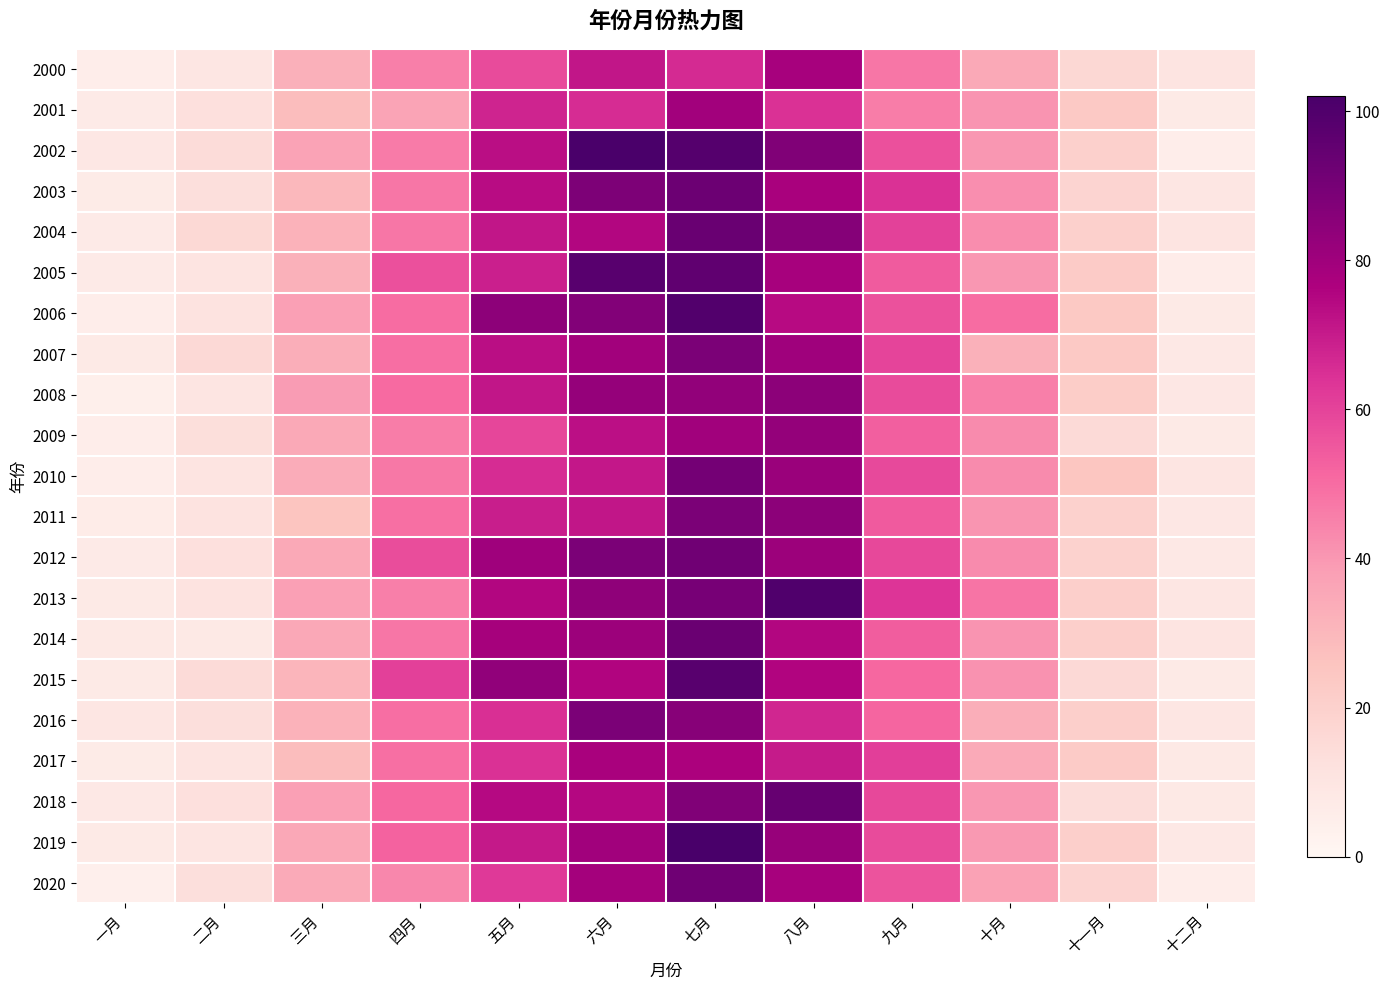

Reading left to right, extract all data points from this chart.

2000: 一月=5.4	二月=9.3	三月=32.6	四月=45.6	五月=57.9	六月=71.2	七月=65.9	八月=77.9	九月=47.9	十月=35.0	十一月=16.6	十二月=10.6
2001: 一月=7.0	二月=12.7	三月=28.2	四月=36.7	五月=67.8	六月=65.5	七月=79.3	八月=64.6	九月=45.9	十月=40.9	十一月=23.1	十二月=7.3
2002: 一月=8.5	二月=14.5	三月=36.9	四月=46.3	五月=73.2	六月=101.6	七月=98.9	八月=87.5	九月=56.7	十月=40.2	十一月=20.2	十二月=5.6
2003: 一月=6.5	二月=13.0	三月=29.5	四月=47.8	五月=73.5	六月=88.4	七月=92.7	八月=77.6	九月=64.5	十月=42.0	十一月=18.1	十二月=9.4
2004: 一月=7.2	二月=16.1	三月=31.7	四月=47.7	五月=71.2	六月=75.0	七月=93.4	八月=86.3	九月=60.2	十月=42.4	十一月=20.3	十二月=10.5
2005: 一月=7.1	二月=10.0	三月=32.1	四月=56.7	五月=68.9	六月=98.1	七月=95.9	八月=78.1	九月=54.1	十月=40.2	十一月=22.4	十二月=5.7
2006: 一月=5.3	二月=10.9	三月=37.6	四月=50.2	五月=84.5	六月=87.0	七月=99.4	八月=74.0	九月=56.5	十月=49.9	十一月=23.8	十二月=7.4
2007: 一月=7.2	二月=15.8	三月=33.4	四月=49.8	五月=73.0	六月=79.2	七月=88.6	八月=80.0	九月=59.7	十月=32.3	十一月=23.5	十二月=8.2
2008: 一月=4.5	二月=9.6	三月=39.1	四月=50.6	五月=71.3	六月=82.2	七月=83.3	八月=84.8	九月=57.9	十月=45.5	十一月=21.6	十二月=8.8
2009: 一月=5.2	二月=13.5	三月=34.7	四月=45.9	五月=59.4	六月=72.6	七月=79.6	八月=82.8	九月=53.4	十月=42.7	十一月=15.6	十二月=7.3
2010: 一月=5.3	二月=10.7	三月=33.5	四月=47.4	五月=65.6	六月=71.0	七月=90.6	八月=81.2	九月=58.3	十月=43.0	十一月=24.9	十二月=9.6
2011: 一月=6.2	二月=11.2	三月=25.4	四月=49.1	五月=69.4	六月=71.1	七月=88.6	八月=84.7	九月=54.4	十月=40.4	十一月=19.7	十二月=8.6
2012: 一月=7.0	二月=12.5	三月=34.7	四月=57.5	五月=80.1	六月=88.6	七月=91.7	八月=80.7	九月=58.8	十月=42.9	十一月=19.5	十二月=8.3
2013: 一月=7.2	二月=11.1	三月=37.5	四月=45.5	五月=75.2	六月=84.1	七月=89.8	八月=99.7	九月=63.4	十月=48.0	十一月=20.7	十二月=9.2
2014: 一月=7.7	二月=8.0	三月=35.1	四月=47.8	五月=78.5	六月=80.9	七月=93.2	八月=75.4	九月=53.5	十月=41.0	十一月=20.5	十二月=10.2
2015: 一月=7.2	二月=15.1	三月=31.0	四月=60.7	五月=83.4	六月=75.8	七月=98.1	八月=75.7	九月=51.1	十月=41.3	十一月=16.0	十二月=7.3
2016: 一月=9.5	二月=12.9	三月=31.6	四月=49.7	五月=64.9	六月=88.8	七月=85.8	八月=67.1	九月=51.8	十月=33.1	十一月=20.7	十二月=9.3
2017: 一月=6.6	二月=10.0	三月=28.0	四月=49.3	五月=64.4	六月=77.8	七月=77.0	八月=69.9	九月=61.3	十月=34.4	十一月=22.4	十二月=7.6
2018: 一月=8.0	二月=12.5	三月=37.5	四月=51.4	五月=74.2	六月=74.8	七月=87.4	八月=94.5	九月=58.9	十月=40.2	十一月=14.3	十二月=7.6
2019: 一月=7.4	二月=9.7	三月=35.2	四月=52.5	五月=70.6	六月=79.4	七月=102.1	八月=81.9	九月=58.2	十月=39.7	十一月=20.6	十二月=8.0
2020: 一月=4.2	二月=12.8	三月=34.4	四月=43.5	五月=62.5	六月=78.9	七月=92.0	八月=78.0	九月=56.0	十月=37.3	十一月=18.1	十二月=5.3